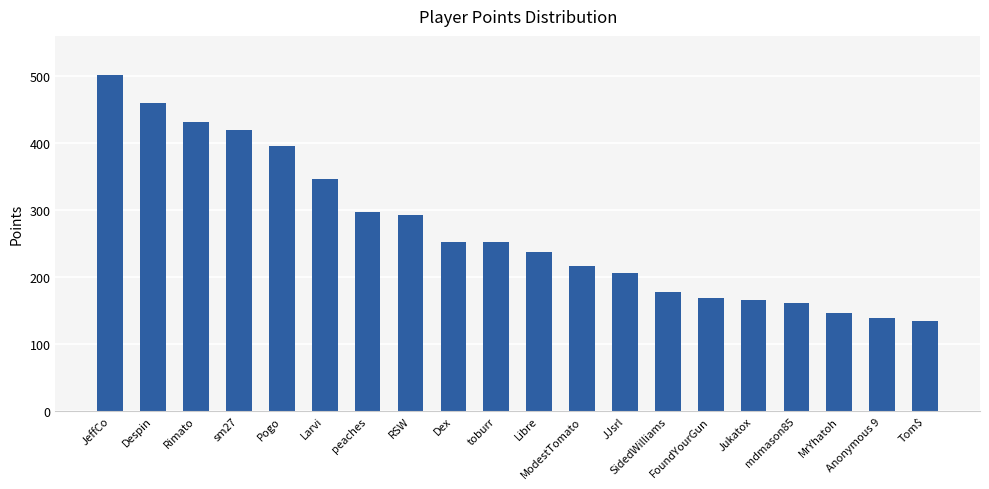

What is the value of the 4th bar from the left?

420